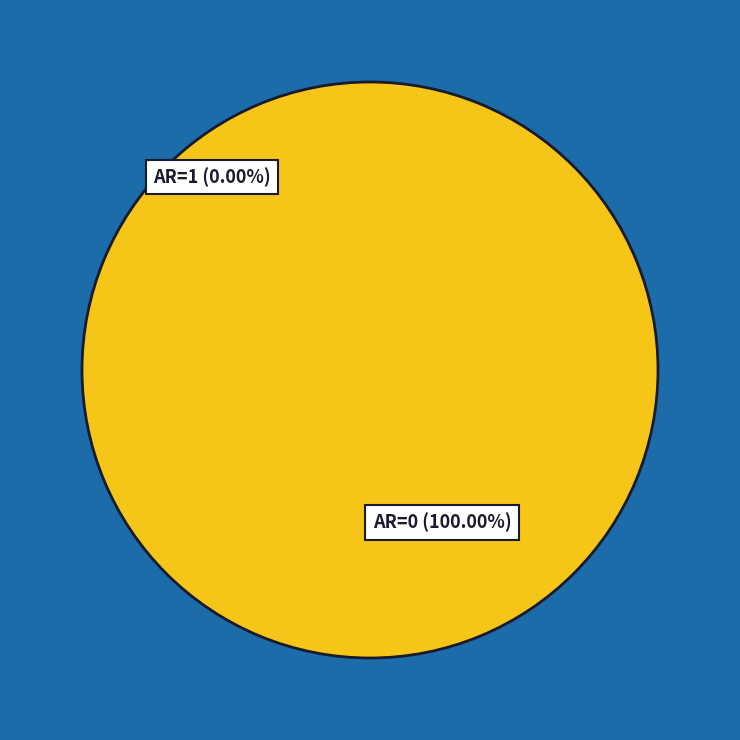

Does 0 account for over 50% of the chart?

No